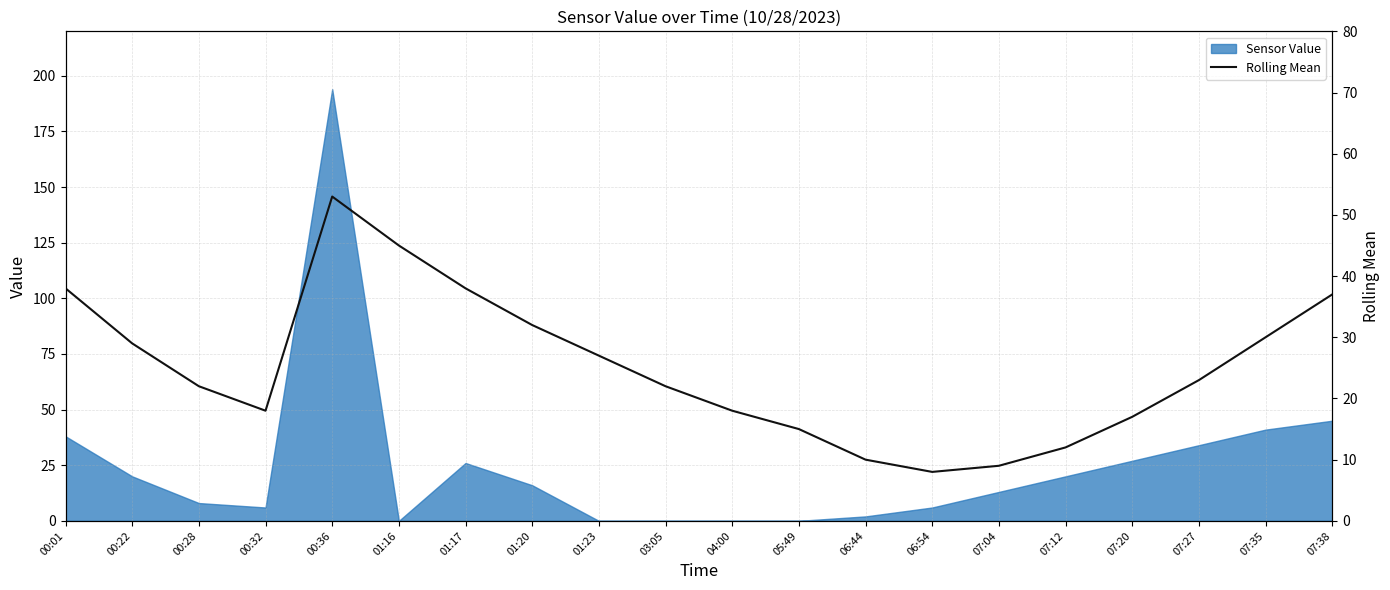

Where is the first local maximum?

00:36